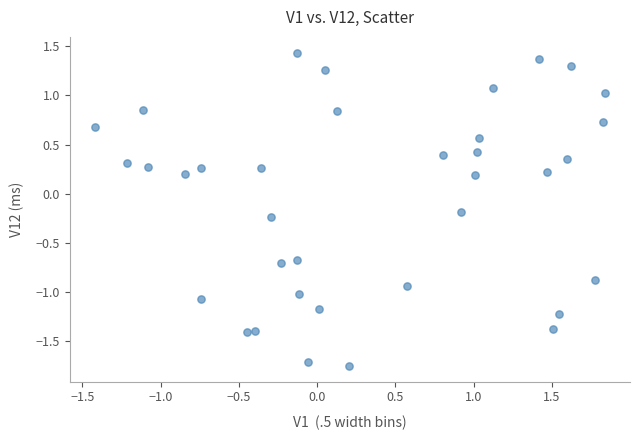

What is the range of X values (max minus min)?

3.3